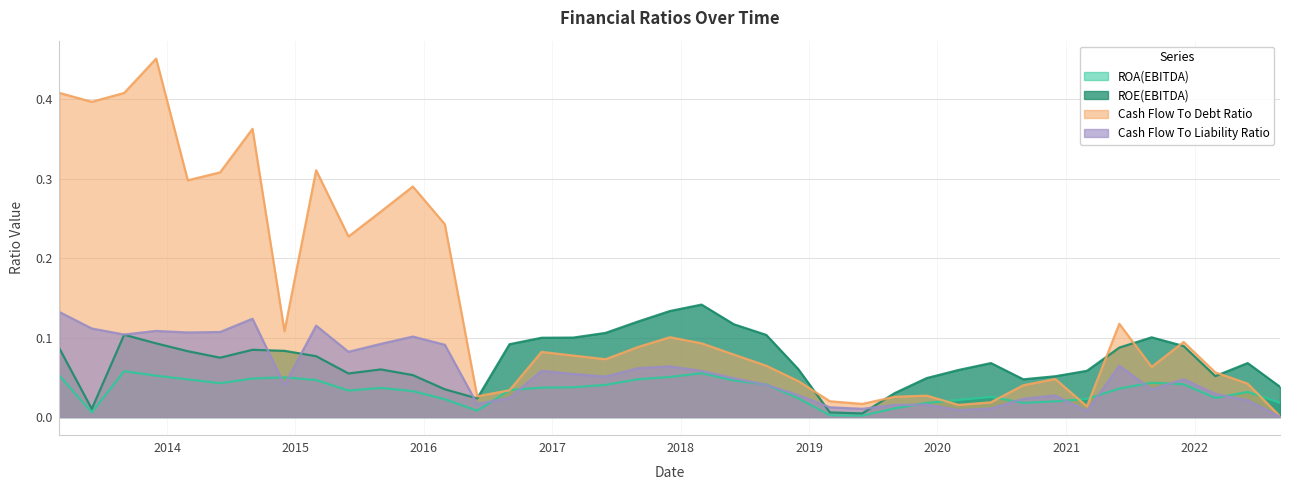

What is the label of the 27th point from the right?

2016-03-01